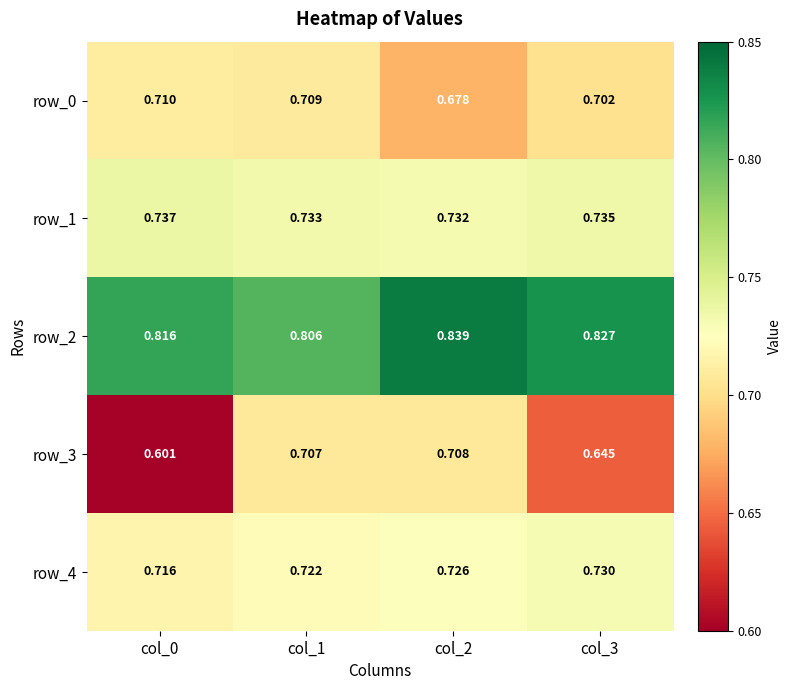

The row_3 series shows 0.9 at col_0. True or false?

False